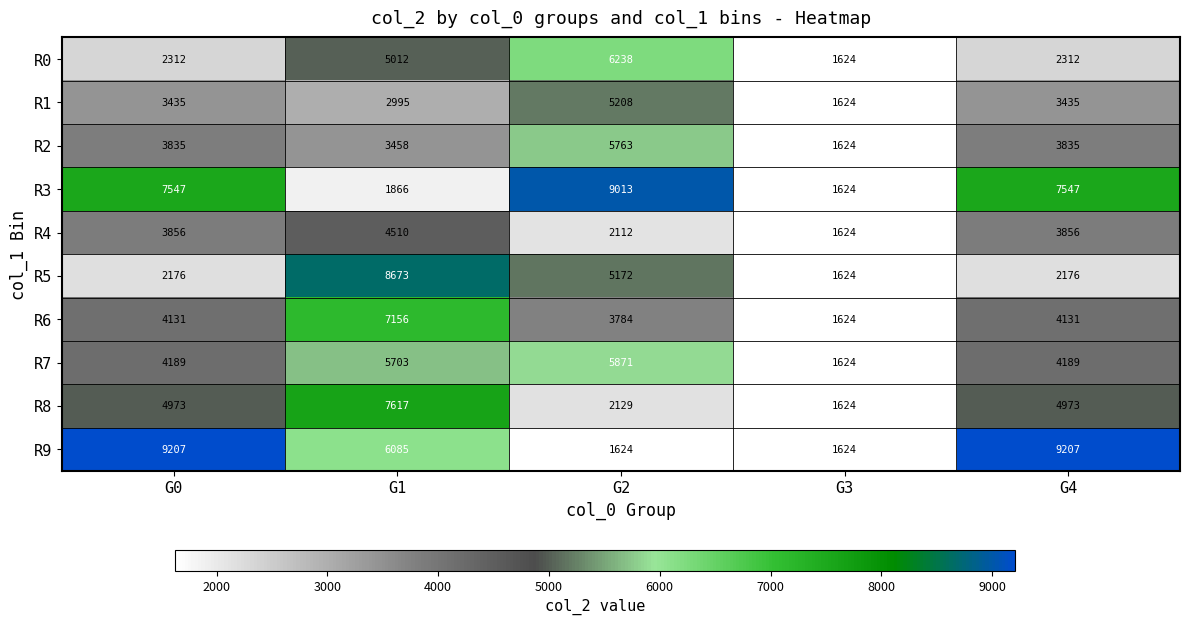

Count the number of data series in this chart.

10